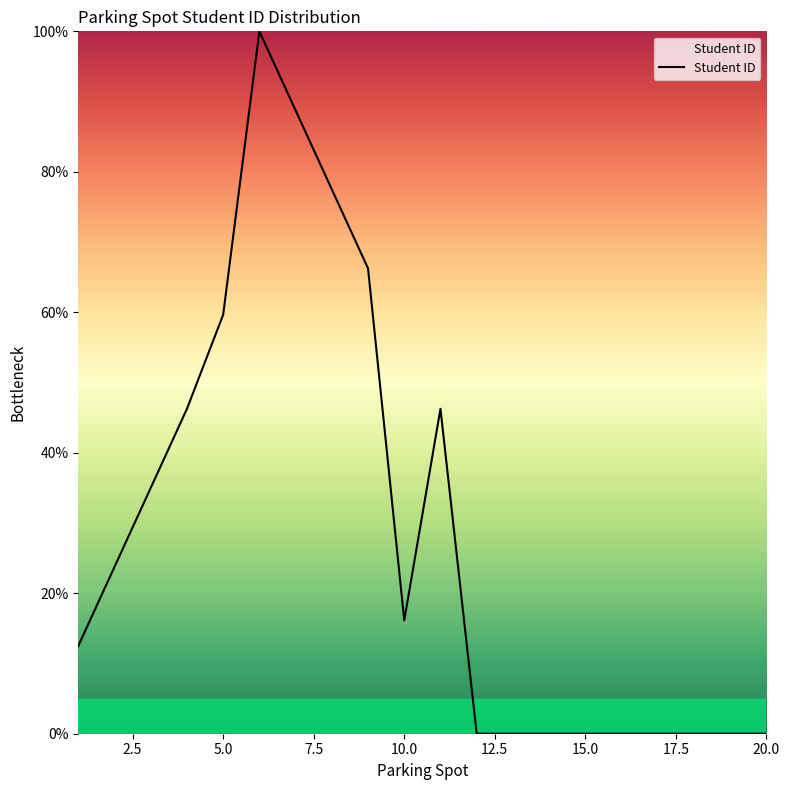

What is the greatest value displayed?

100.0